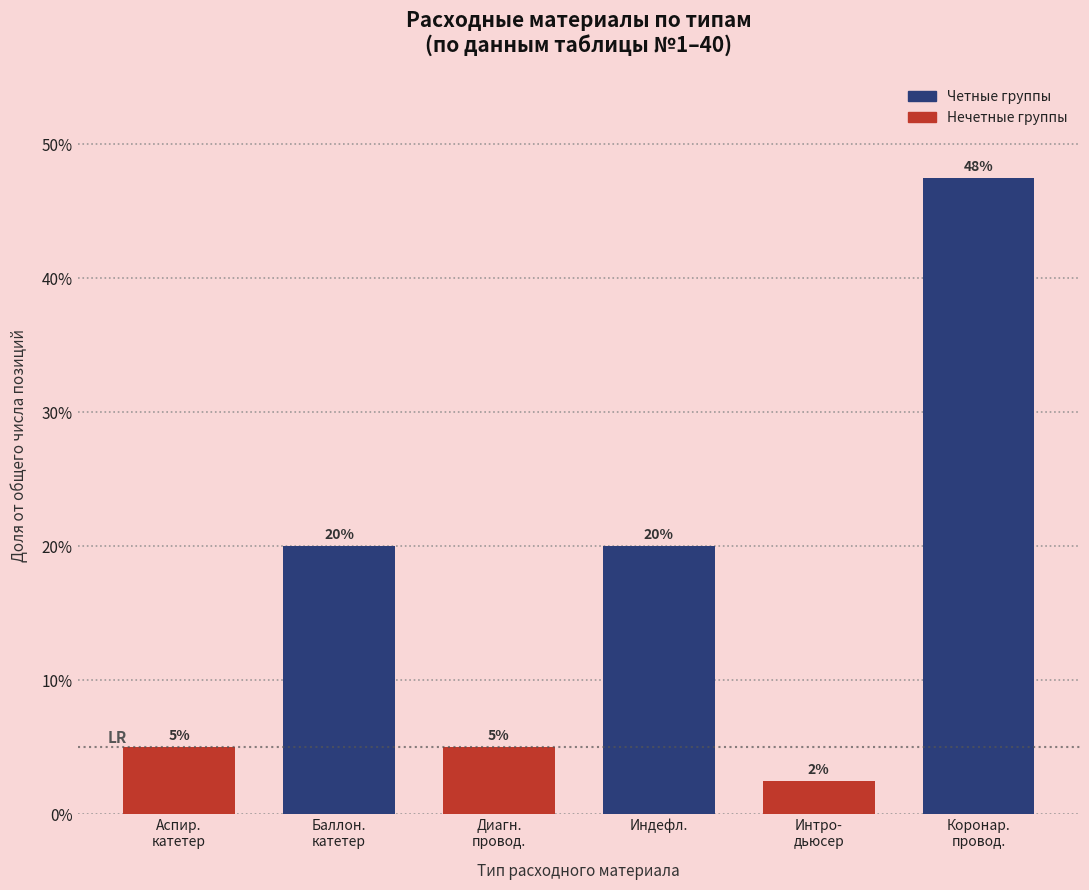

What is the label of the 3rd bar from the right?

Индефл.